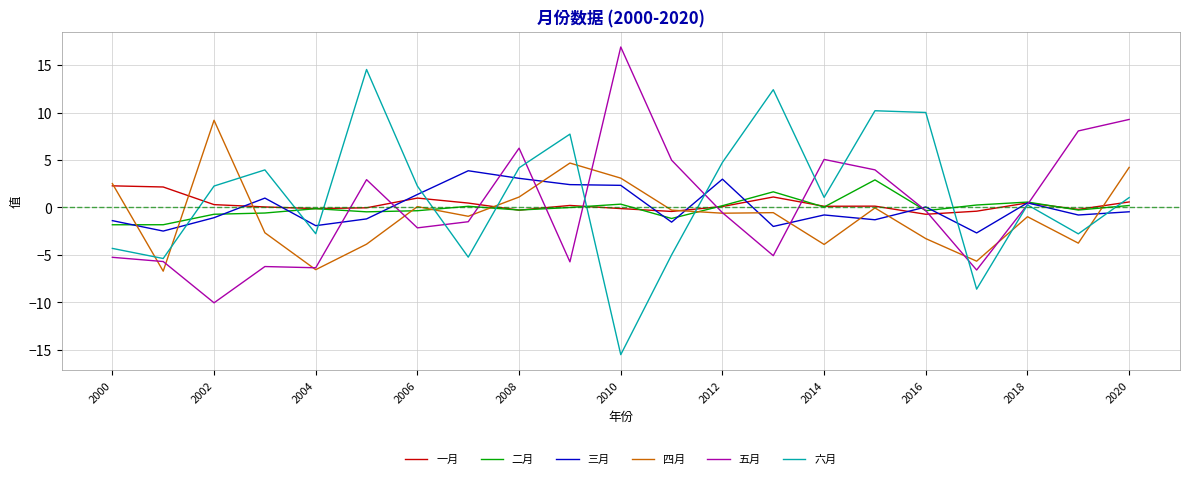

How many times do 四月 and 六月 cross each other?

10